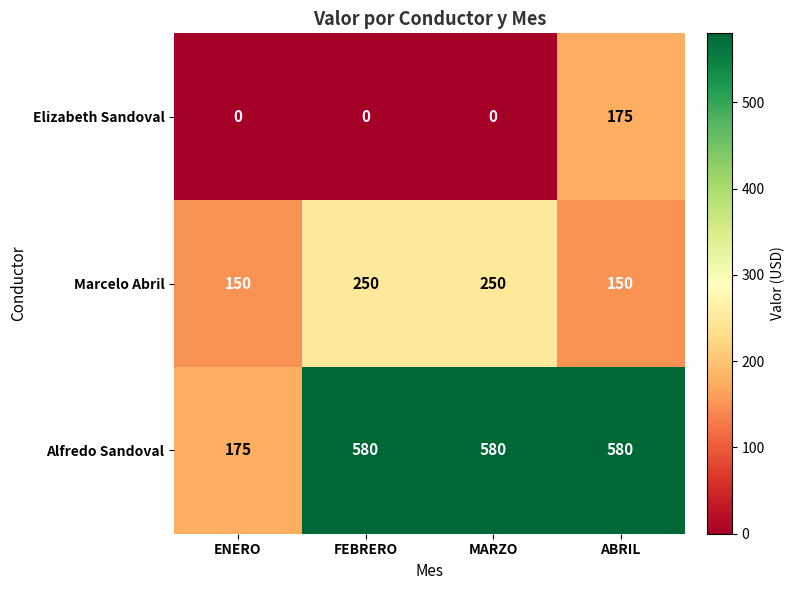

Which category has the highest value in the Elizabeth Sandoval series?

ABRIL